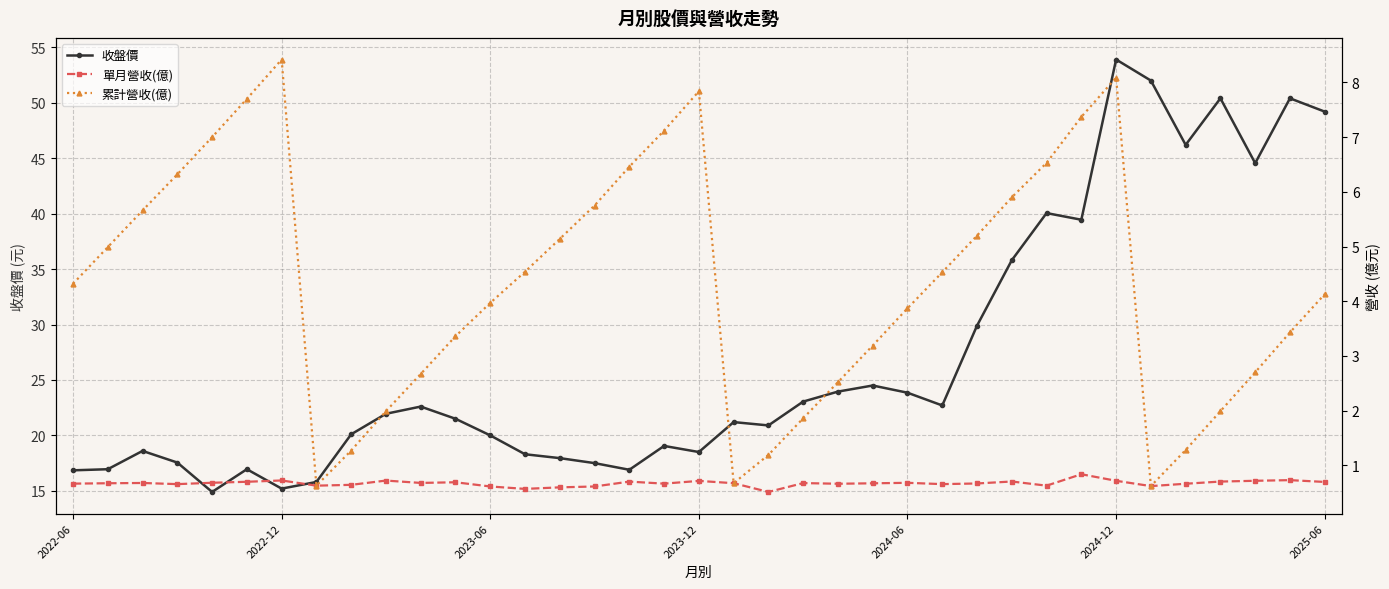

What is the total value across all series at 13?

23.4